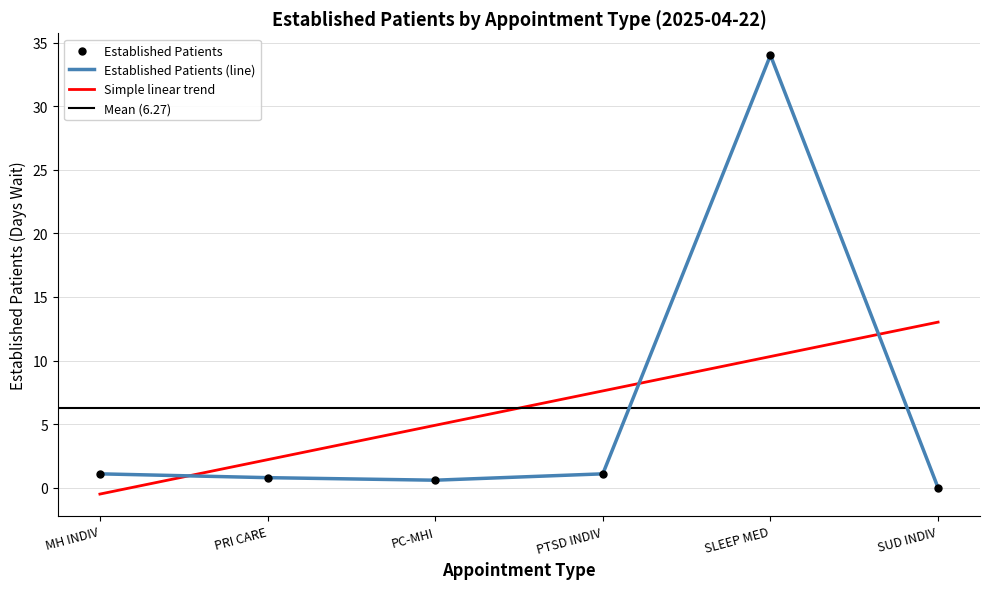

The Established Patients (line) series shows 18.5 at SLEEP MED. True or false?

False